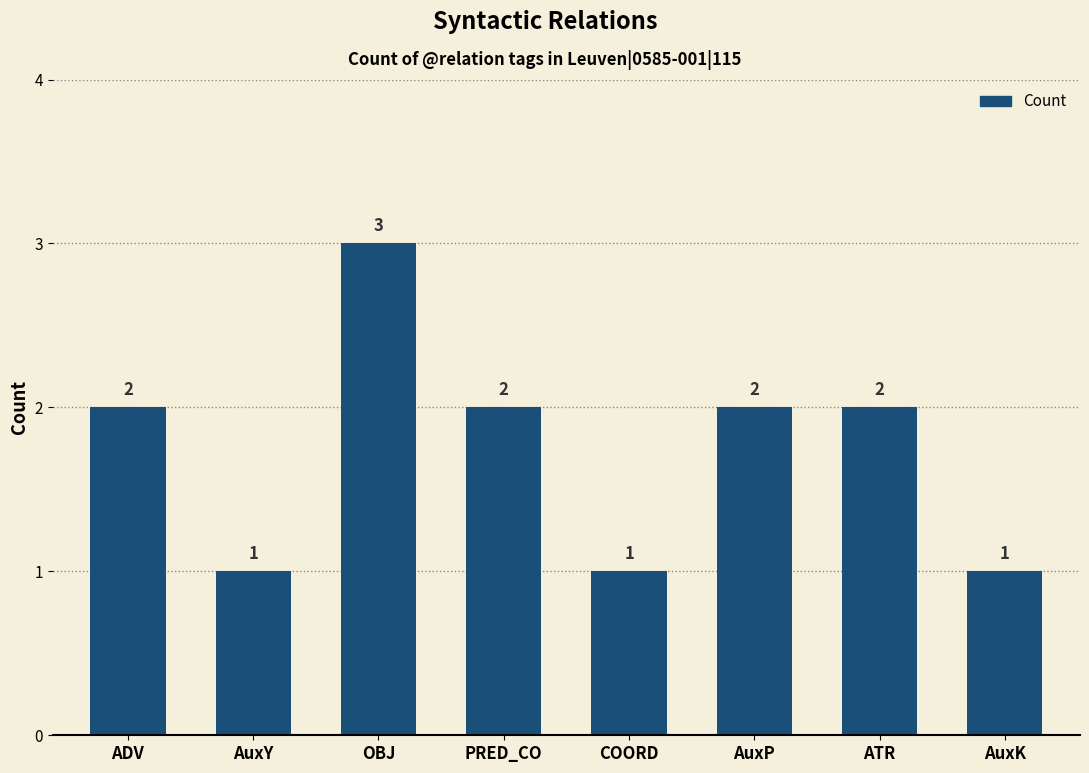

What is the sum of the values at ADV and COORD?

3